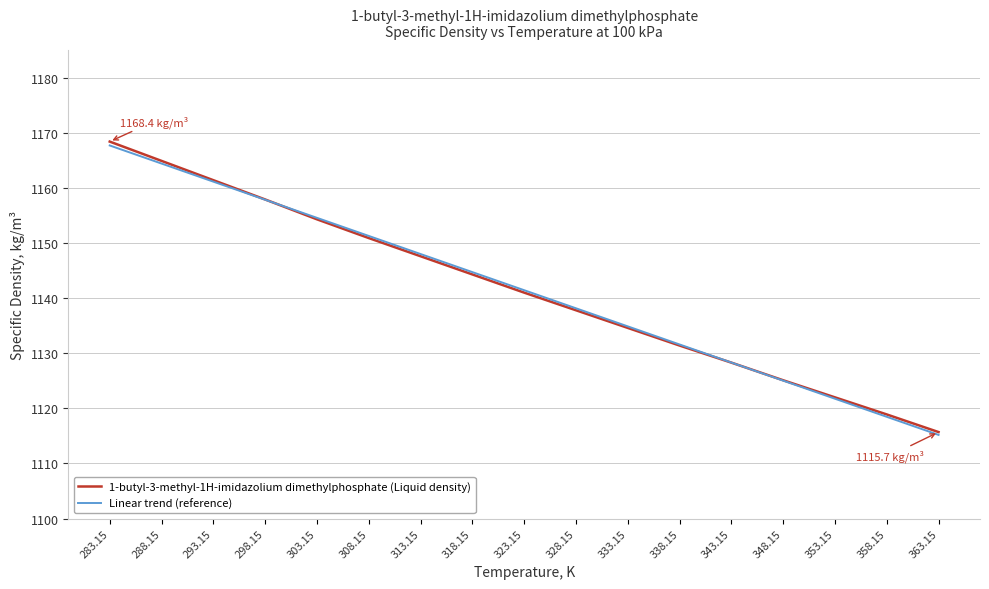

What is the minimum value shown in the chart?

1115.2